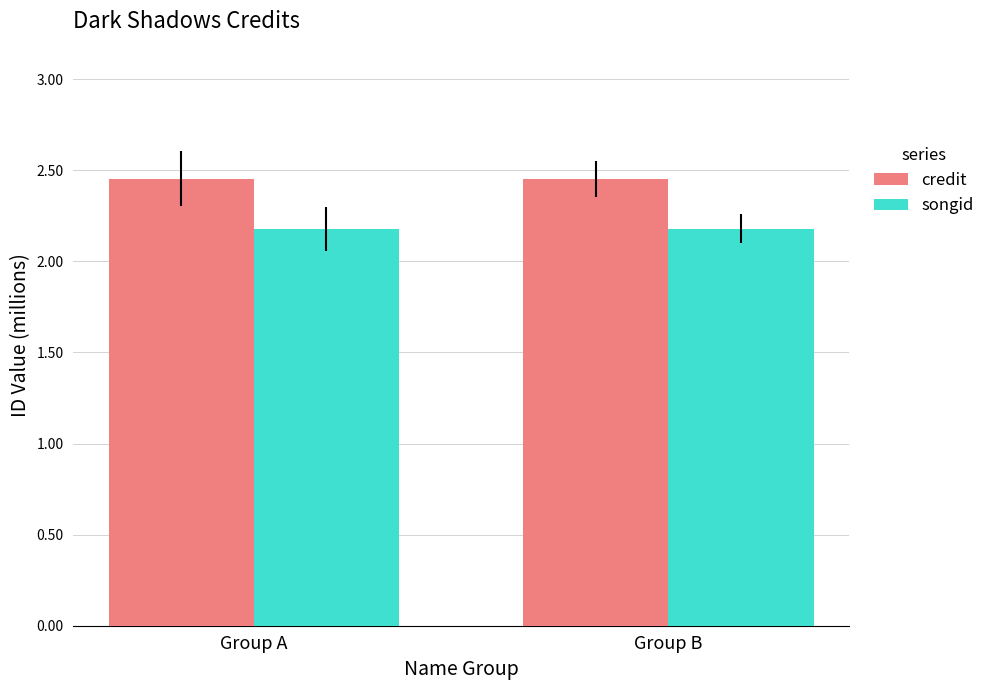

What is the total value across all series at Group B?

4.6